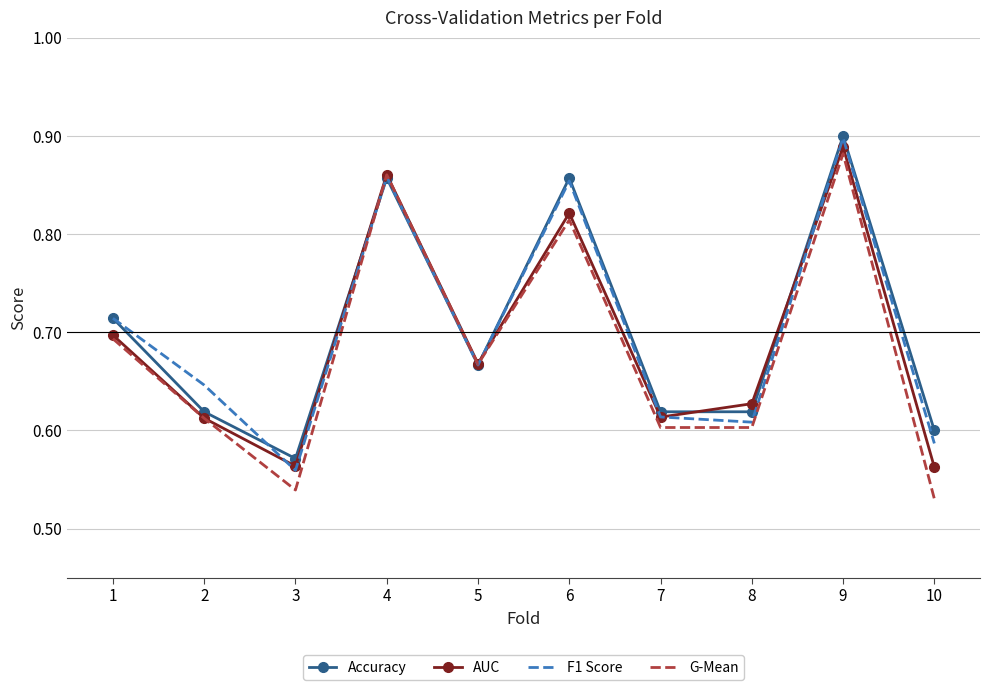

Which series changed the most between 6 and 8?

F1 Score